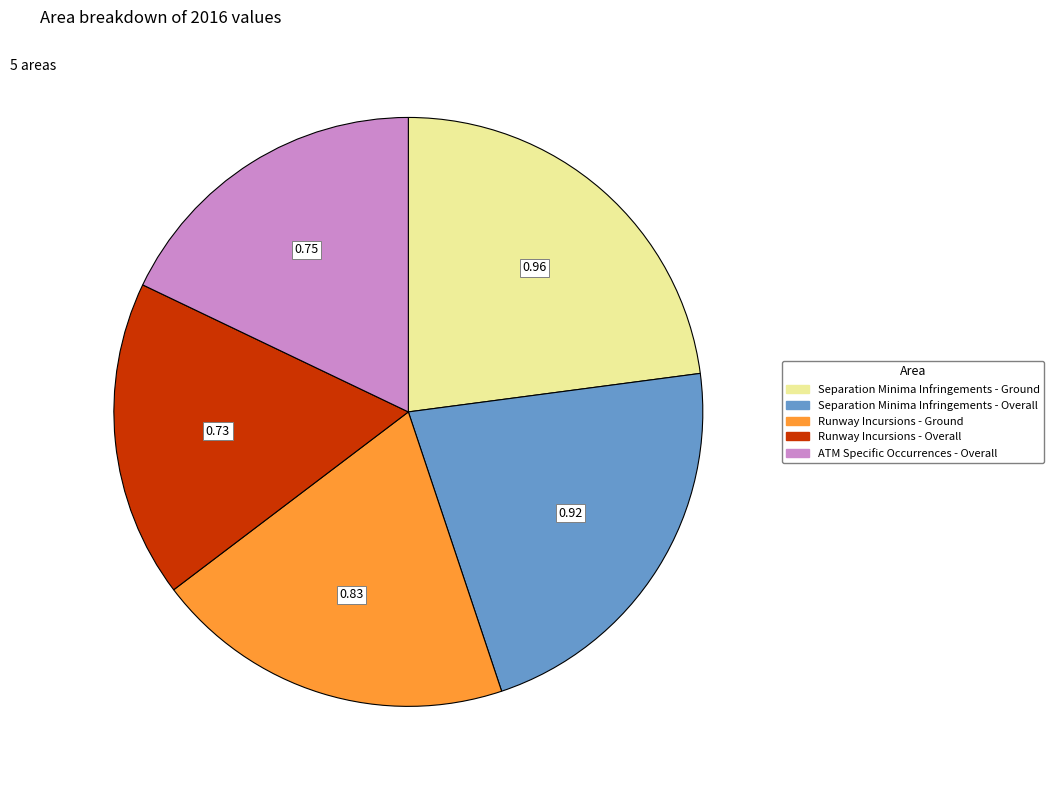

True or false: Runway Incursions - Overall accounts for 17% of the total.

True